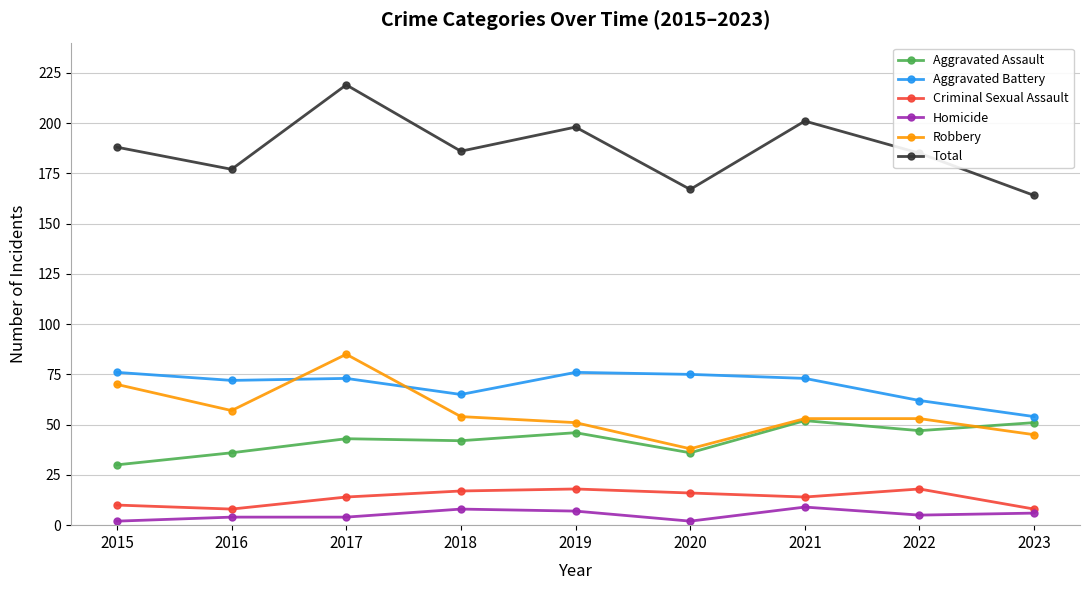

What are all the series names shown in the legend?

Aggravated Assault, Aggravated Battery, Criminal Sexual Assault, Homicide, Robbery, Total